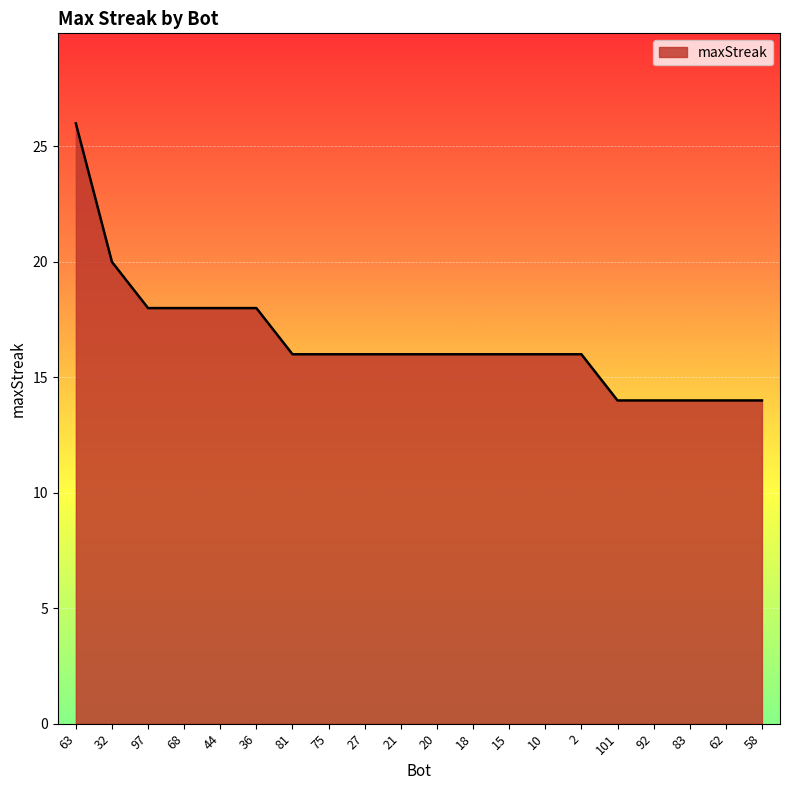

What position from the left is 97?

3